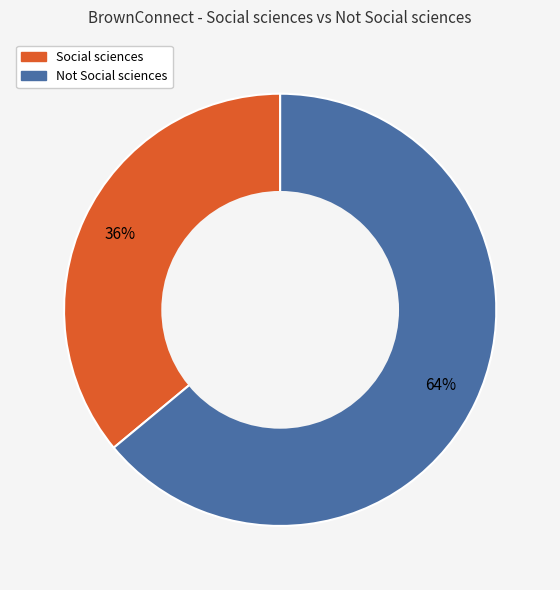

How many segments does this pie chart have?

2